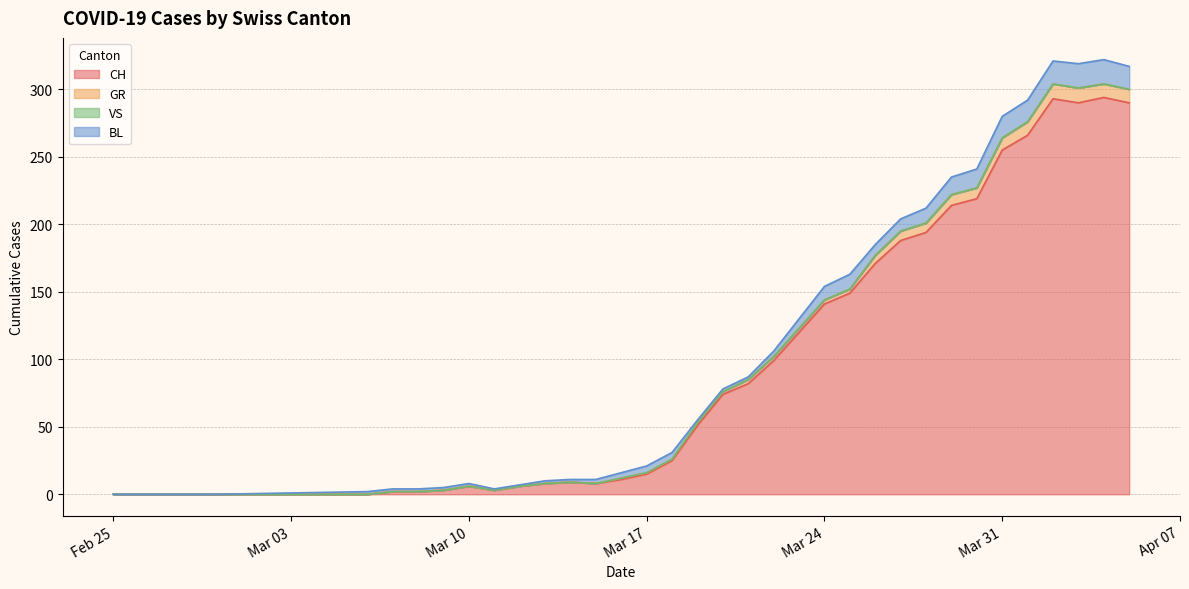

True or false: GR and CH cross at least once.

False